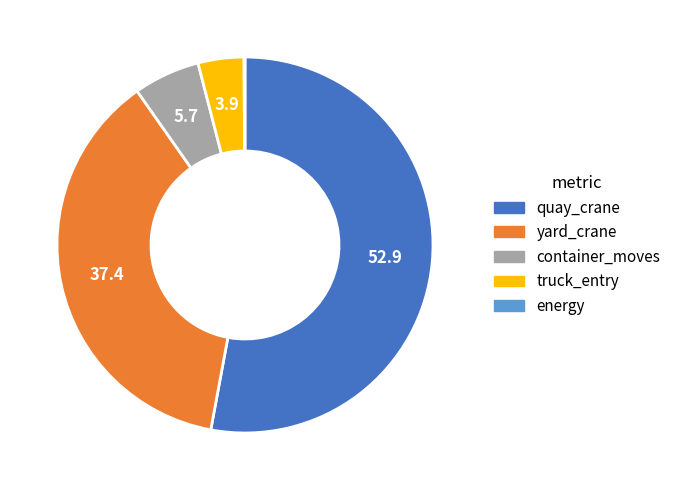

Is truck_entry the majority of the pie?

No